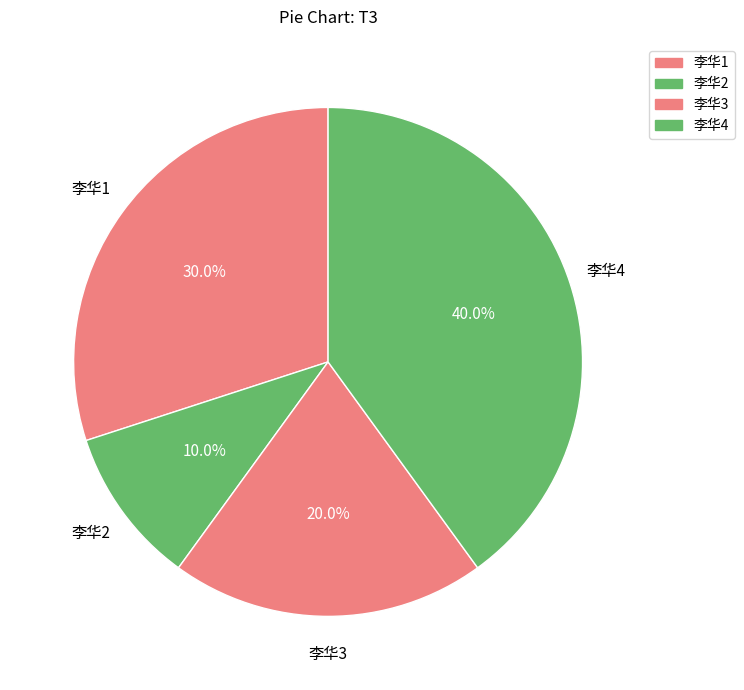

Does 李华2 represent more than half of the total?

No